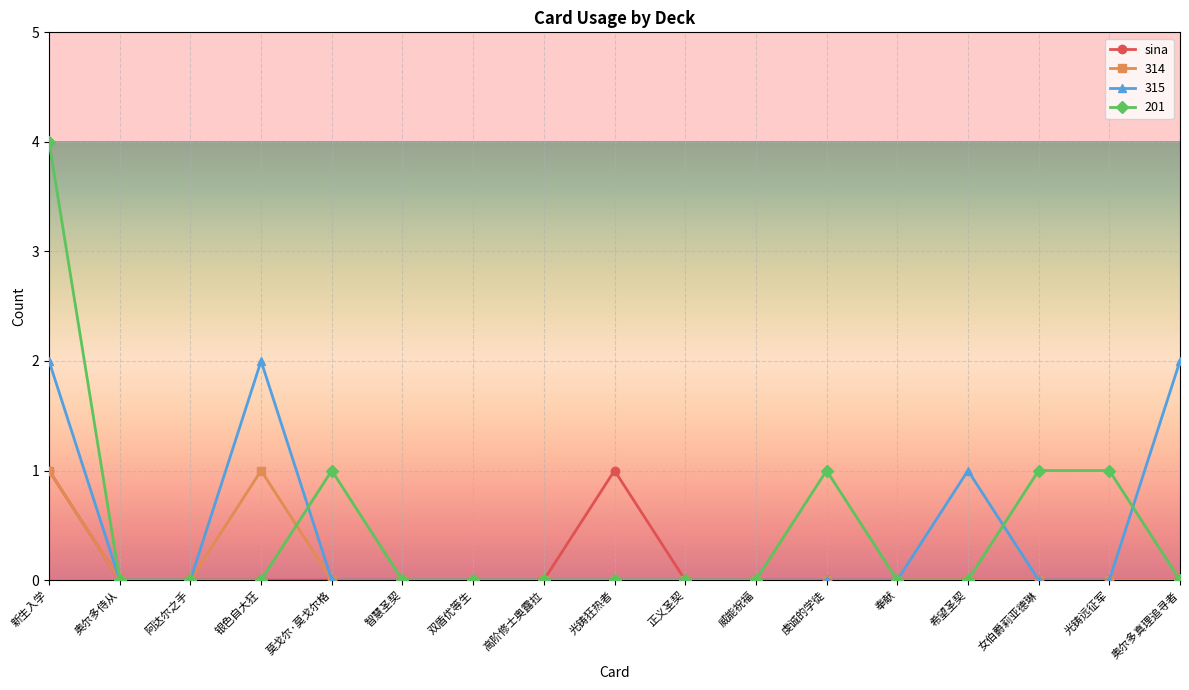

Is it true that sina equals -1 at 奥尔多真理追寻者?

False